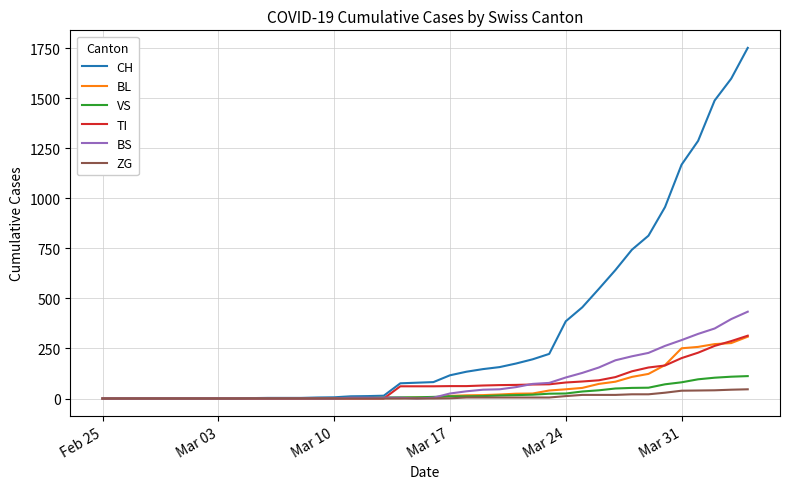

Which series has the largest range (max minus min)?

CH